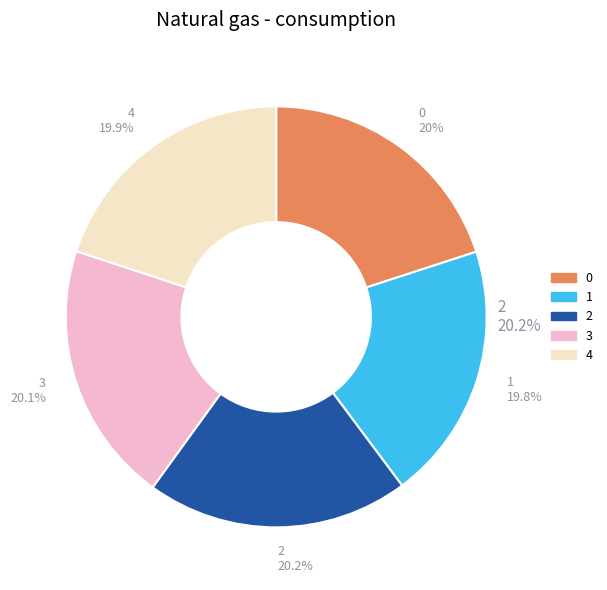

What percentage is the 0 slice, to the nearest percent?

20%